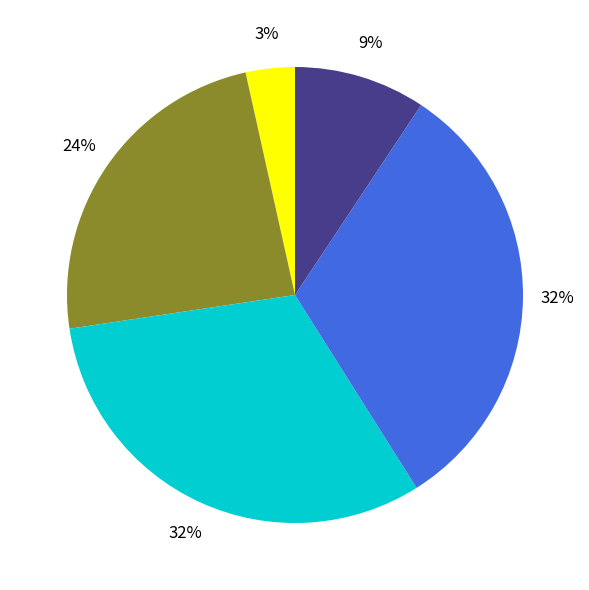

Does any single category account for the majority?

No